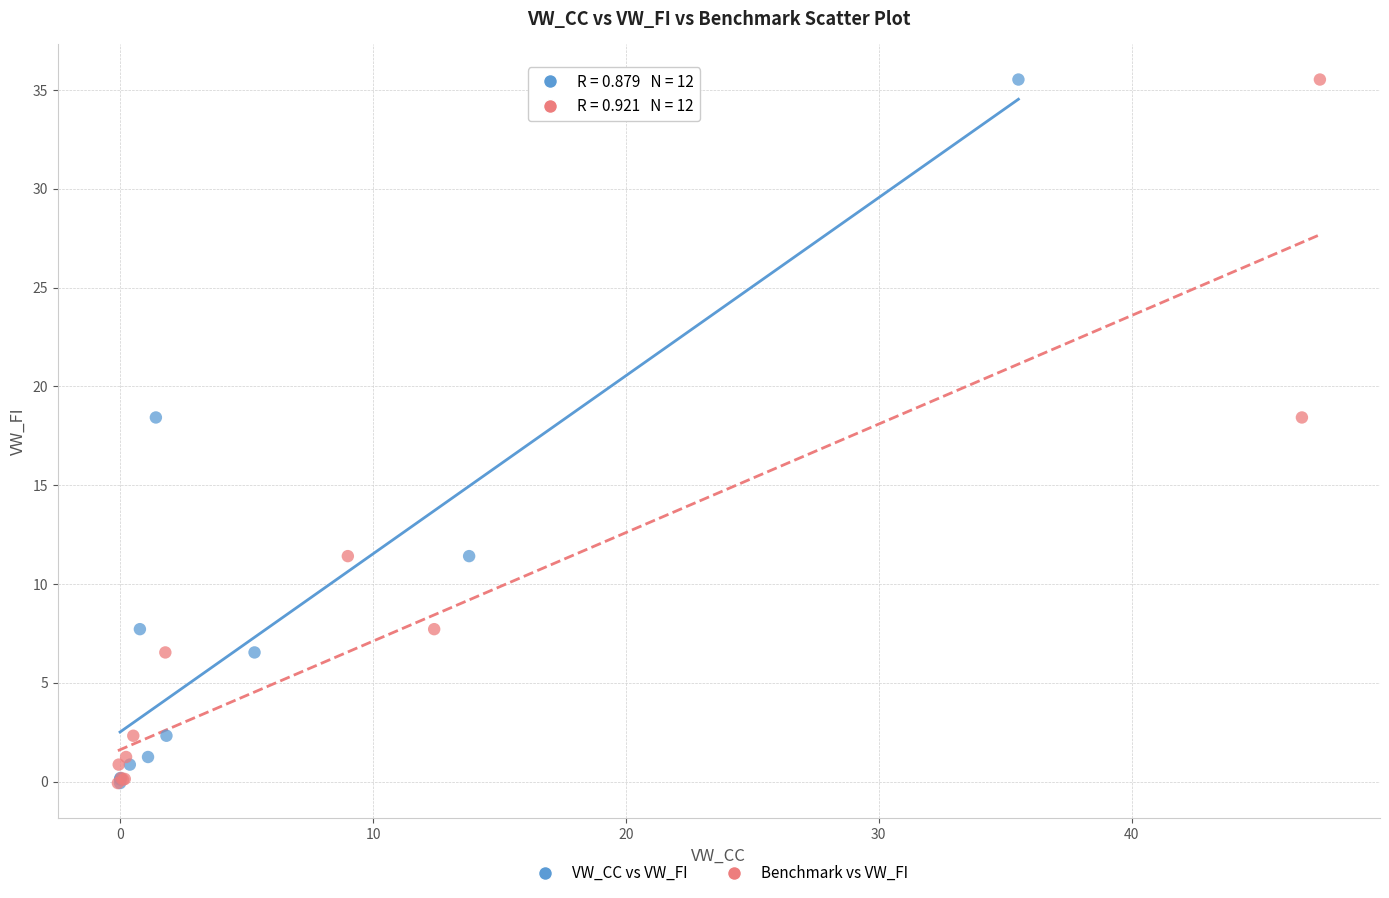

What are all the series names shown in the legend?

VW_CC vs VW_FI, Benchmark vs VW_FI